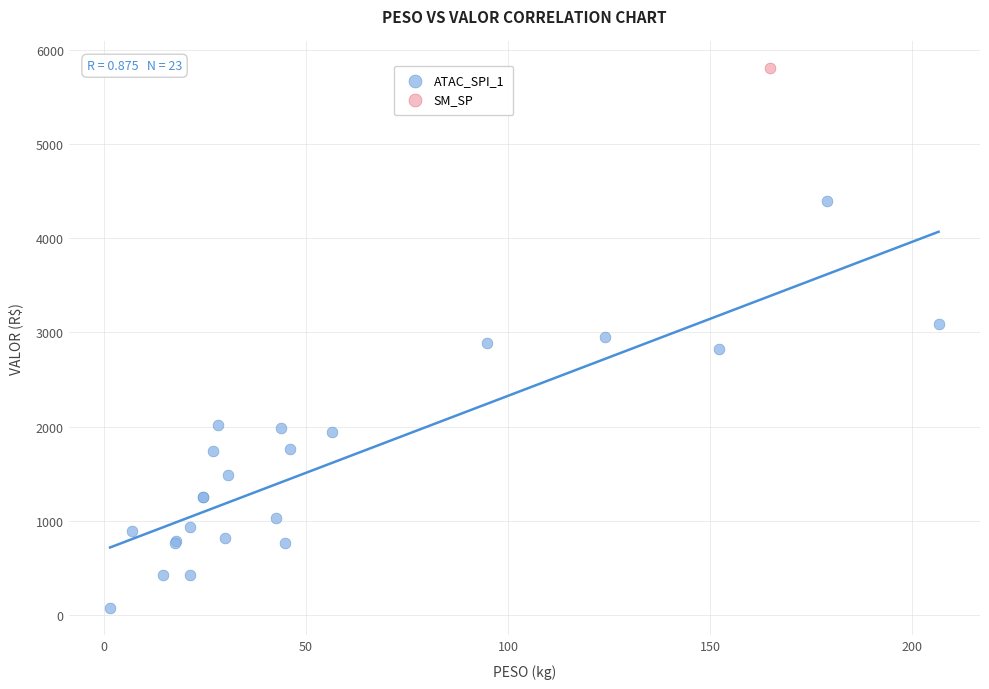

What are all the series names shown in the legend?

ATAC_SPI_1, SM_SP